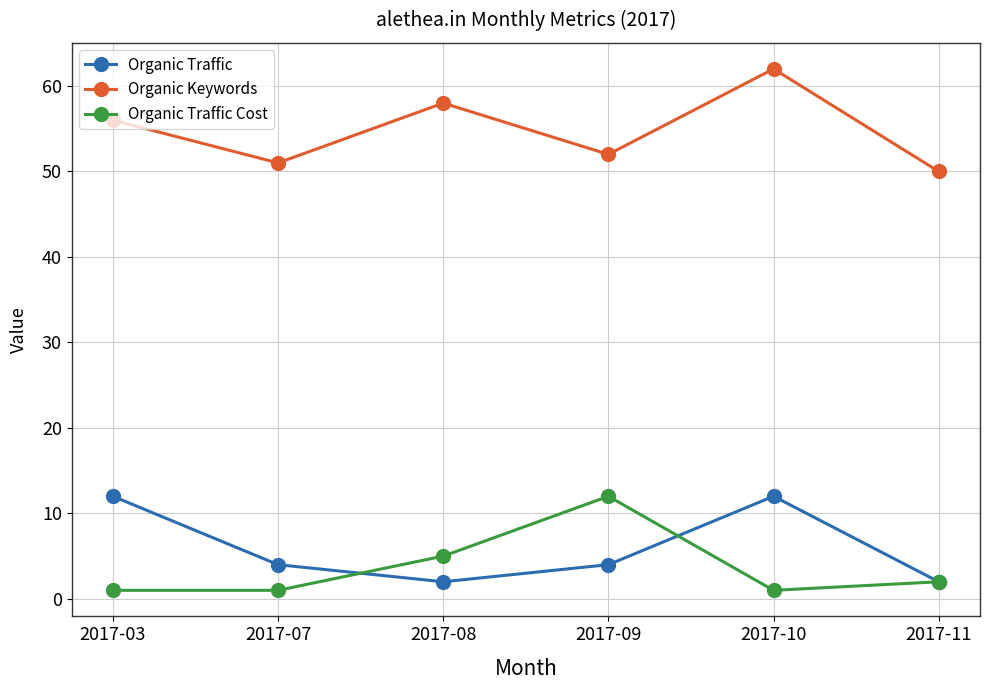

What is the lowest value of the Organic Traffic Cost series?

1